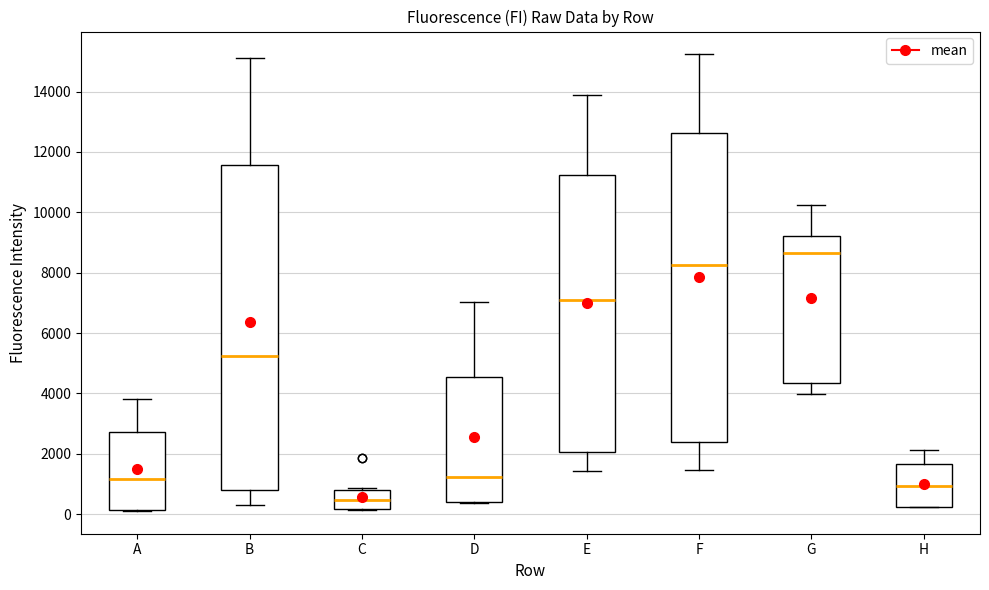

Reading left to right, read every box against the y-axis: the position of its median line, the range the box covers, and the ends of its whiskers. The values are not printed on the chart, so give them approximately, as read against the axis.

A: median 1200, box 200 to 2800, whiskers 200 to 3800
B: median 5200, box 800 to 11600, whiskers 200 to 15200
C: median 400, box 200 to 800, whiskers 200 to 800
D: median 1200, box 400 to 4600, whiskers 400 to 7000
E: median 7200, box 2000 to 11200, whiskers 1400 to 14000
F: median 8200, box 2400 to 12600, whiskers 1400 to 15200
G: median 8600, box 4400 to 9200, whiskers 4000 to 10200
H: median 1000, box 200 to 1600, whiskers 200 to 2200